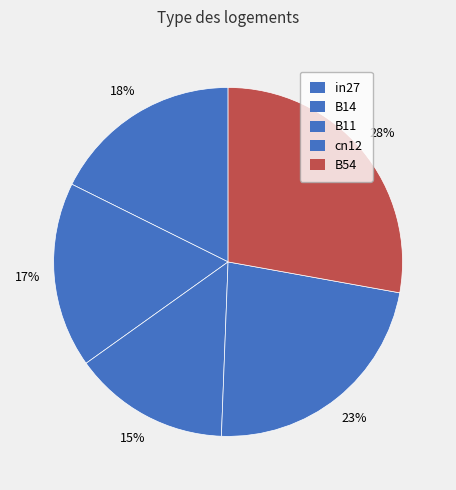

Which category has the biggest portion of the pie?

B54